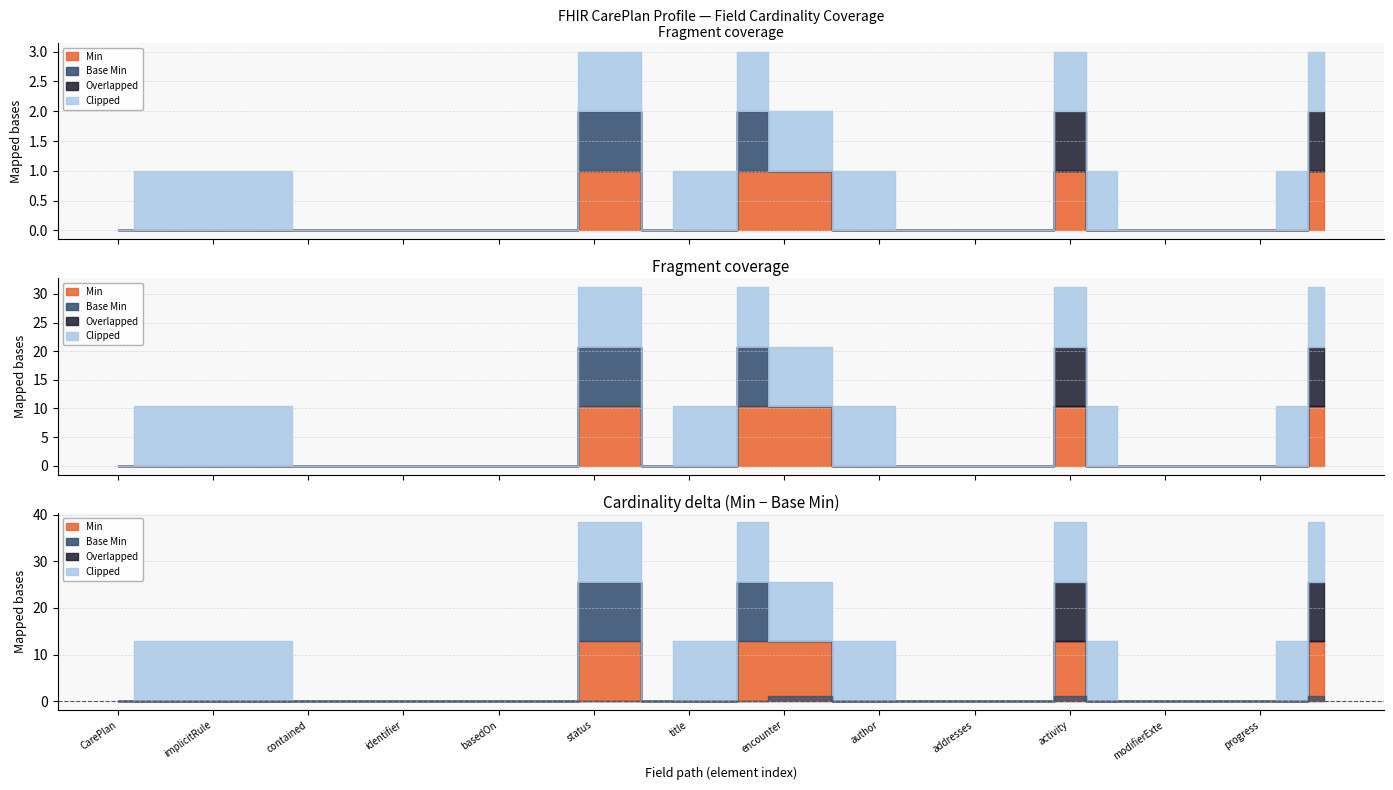

True or false: Min and Overlapped cross at least once.

False